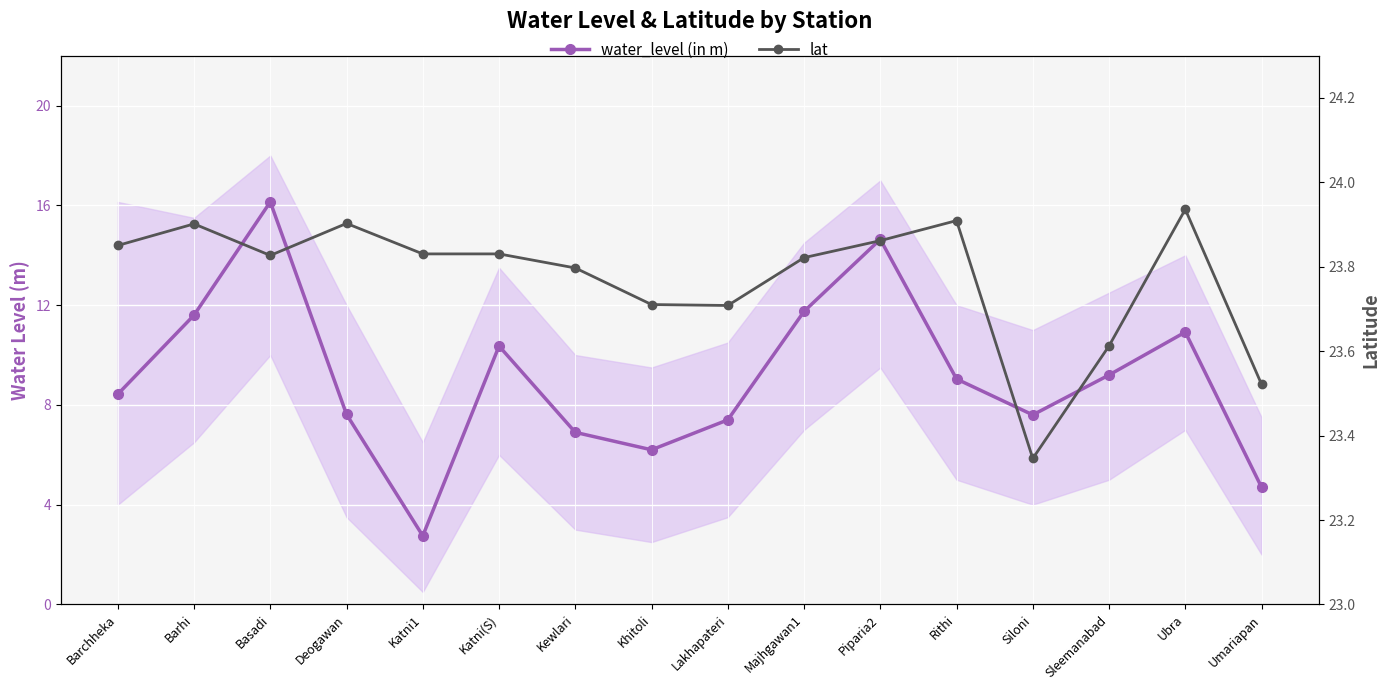

Where is lat nearest to the value 23?

Siloni